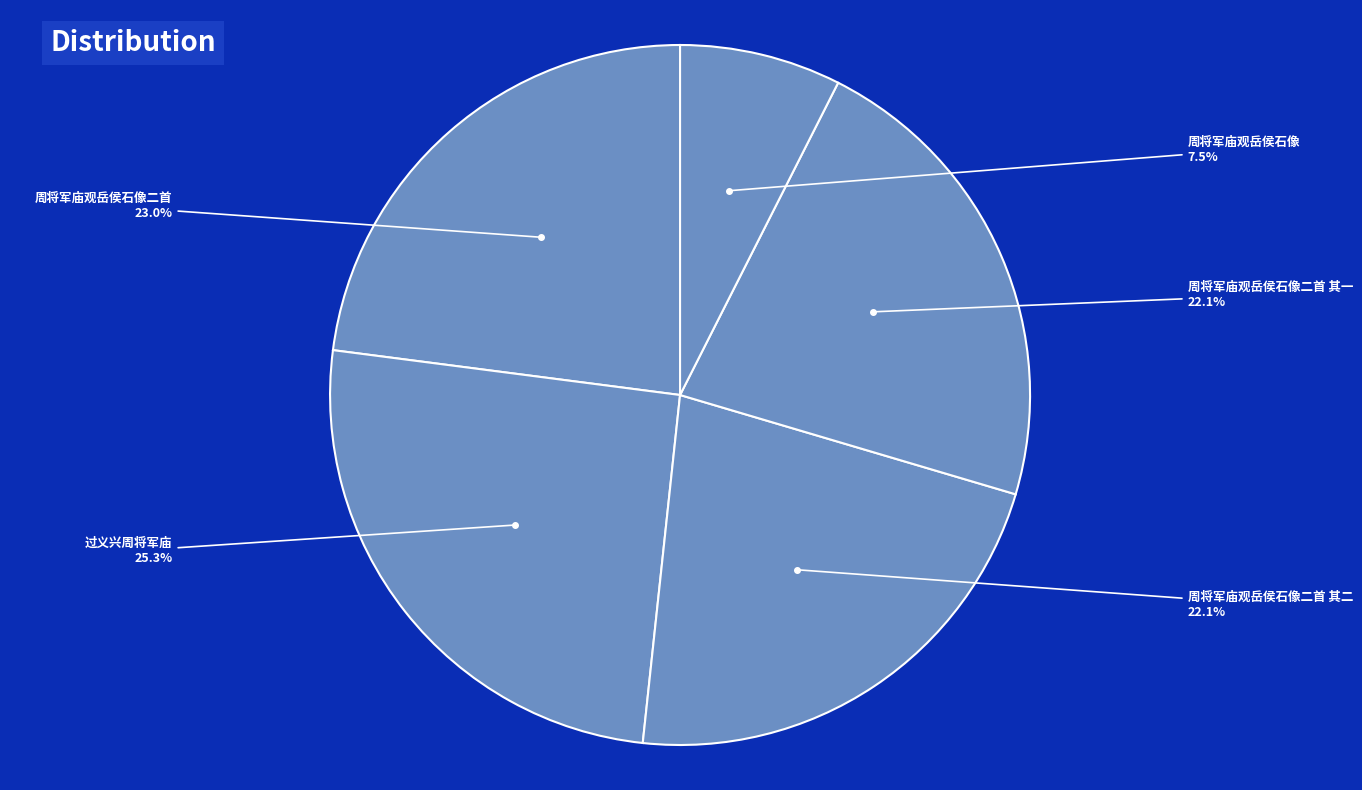

How many segments does this pie chart have?

5